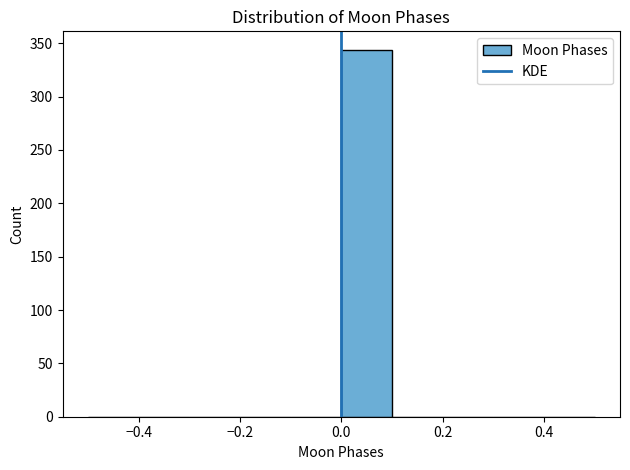

Reading left to right, transcribe this chart: for each bar, give the range it covers on the x-axis and its height. The values are not printed on the chart, so give them approximately, as read against the axis.

-0.5 to -0.4: 0
-0.4 to -0.3: 0
-0.3 to -0.2: 0
-0.2 to -0.1: 0
-0.1 to 0.0: 0
0.0 to 0.1: 345
0.1 to 0.2: 0
0.2 to 0.3: 0
0.3 to 0.4: 0
0.4 to 0.5: 0